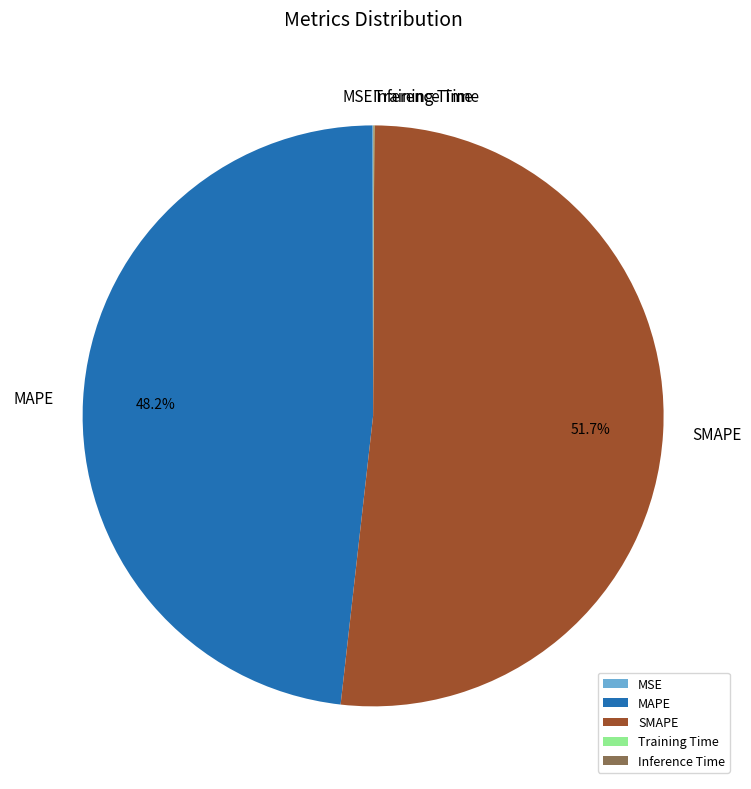

Is there a majority slice in this chart?

Yes